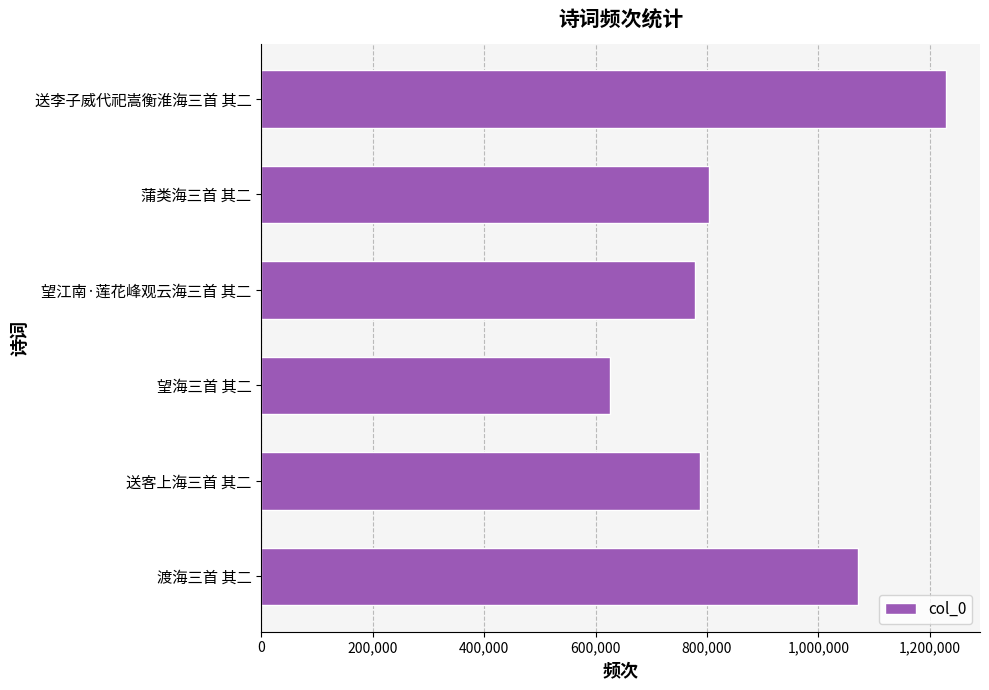

What is the difference between the maximum and minimum values?

602793